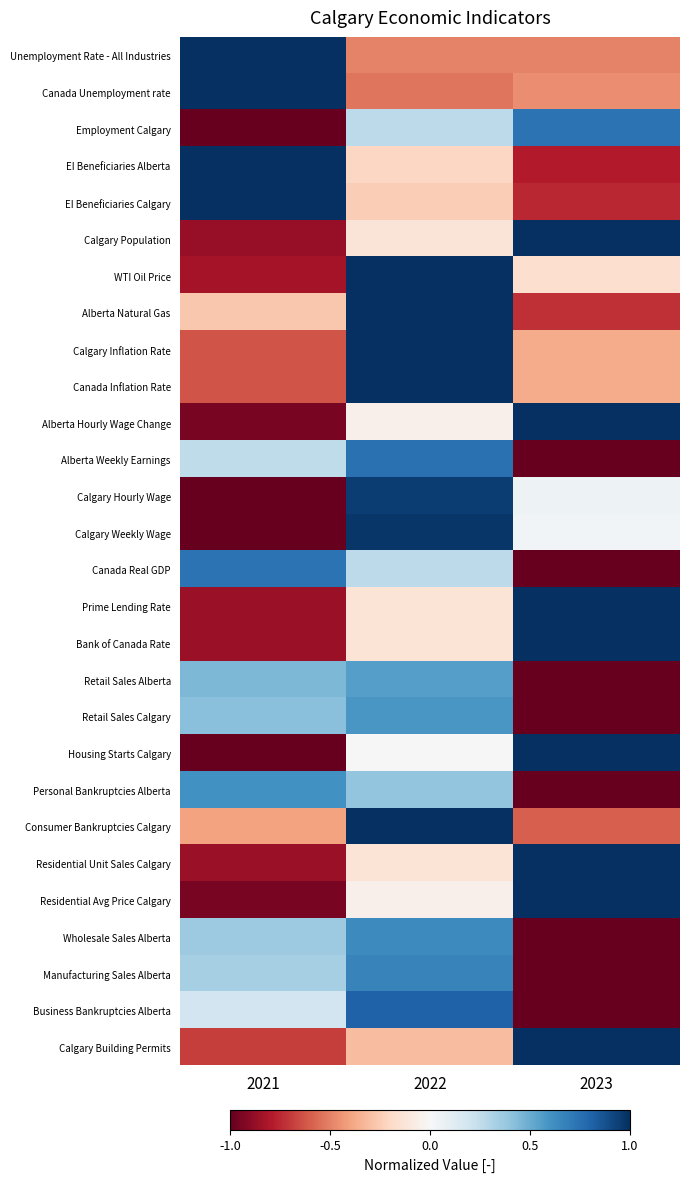

At how many categories does at least one series exceed 0?

3